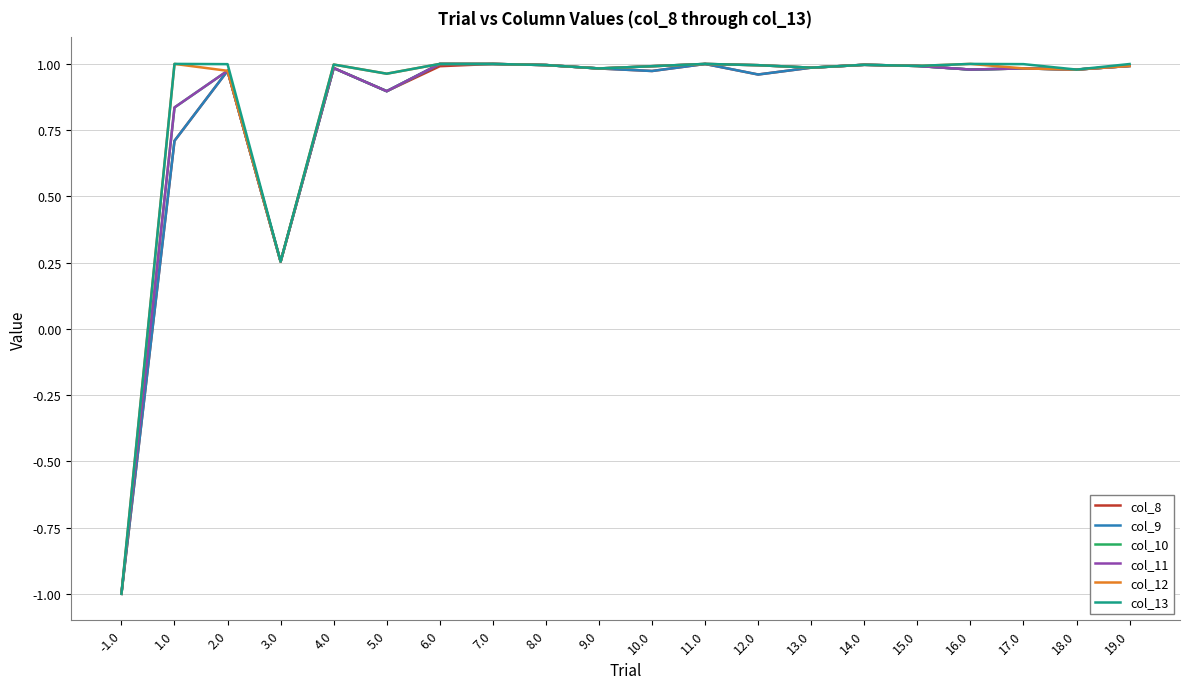

What is the label of the 19th point from the right?

1.0